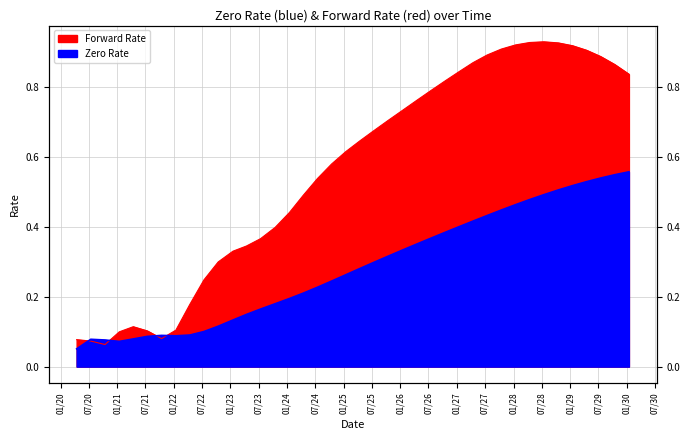

True or false: Zero Rate has more than 1 points higher than both neighbors.

True